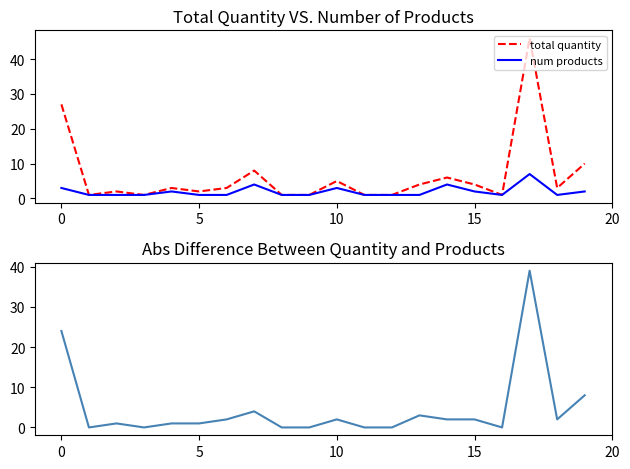

What is the label of the 17th point from the left?

16